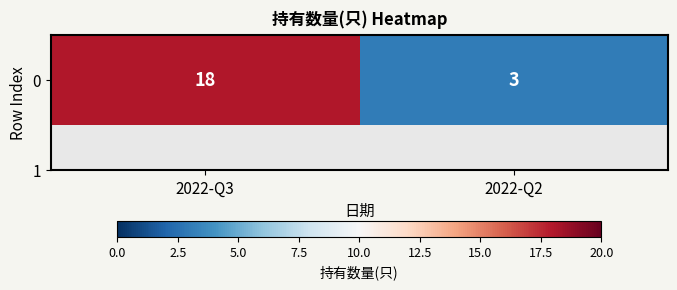

What is the sum of all values?

21